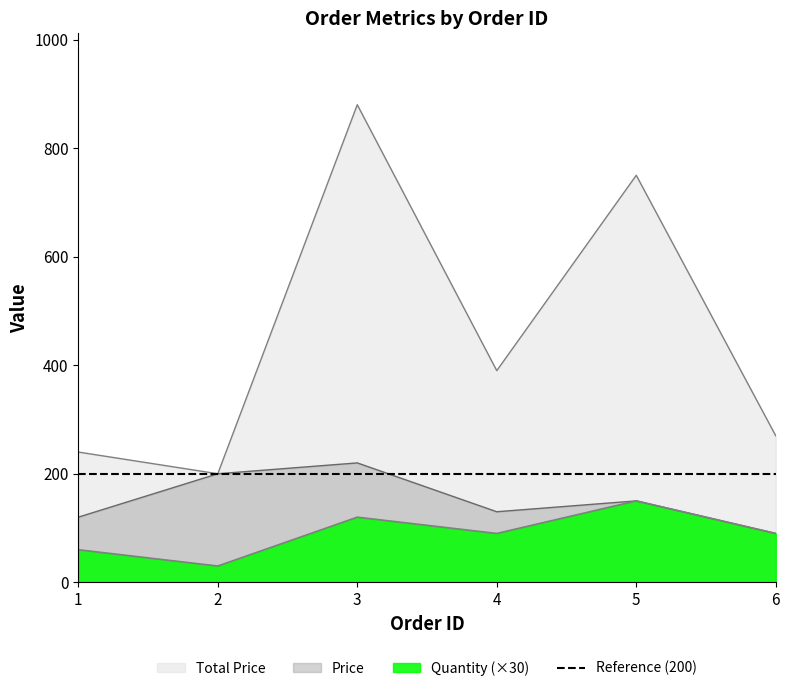

True or false: Price and Total Price intersect in this chart.

False